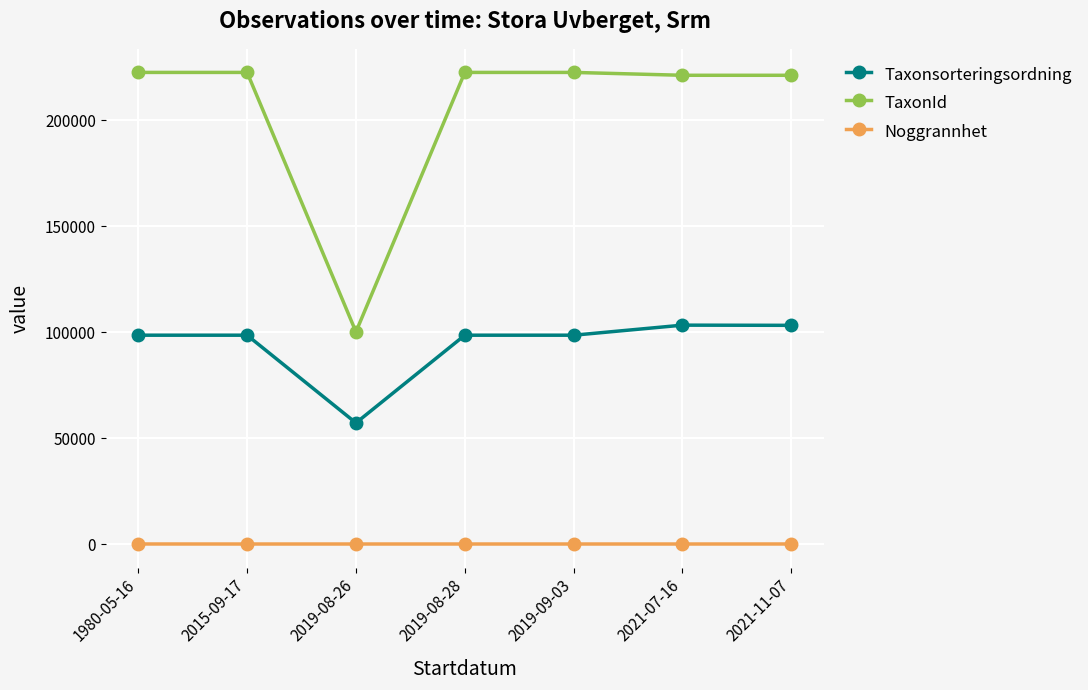

Is the value of Taxonsorteringsordning at 2019-08-28 greater than the value of Noggrannhet at 2015-09-17?

Yes